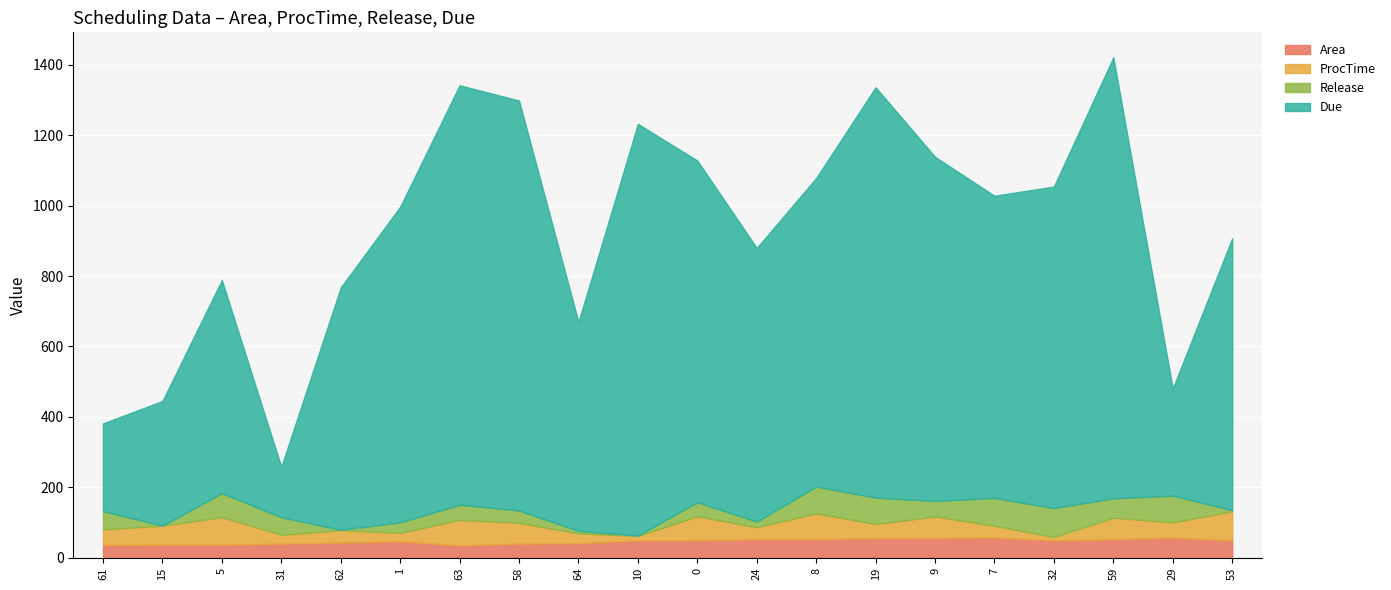

What is the lowest value of the Due series?

143.0